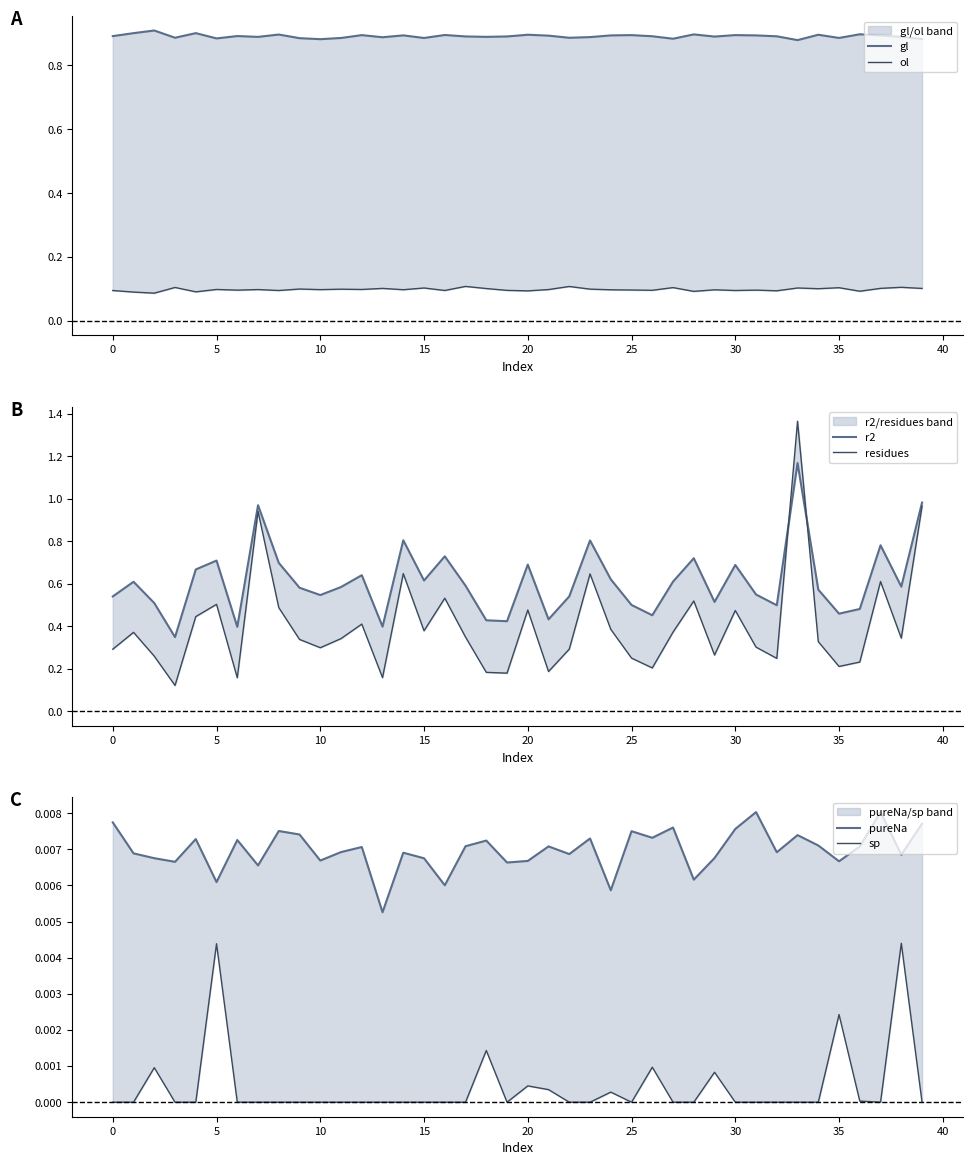

The value of ol at 15 is 0.0. True or false?

False